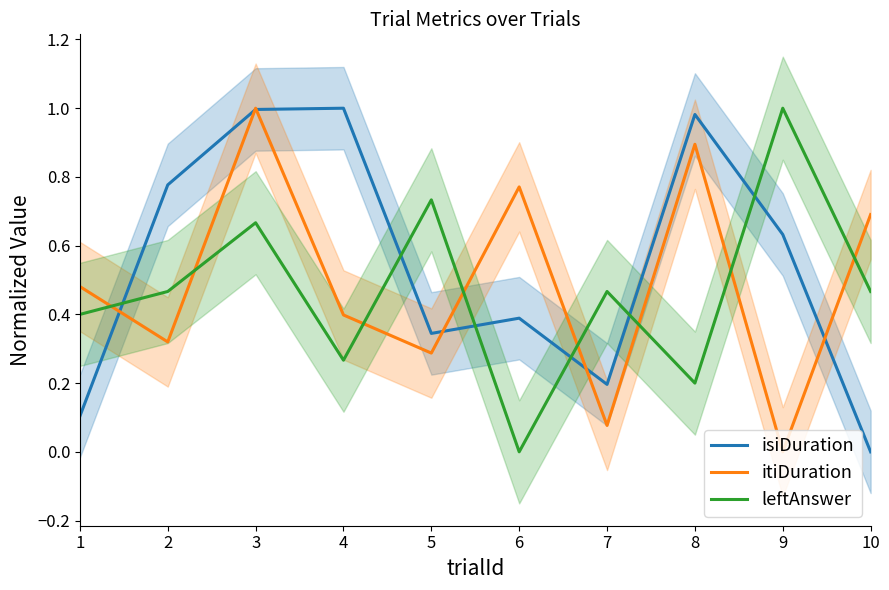

How many series are shown in this chart?

3